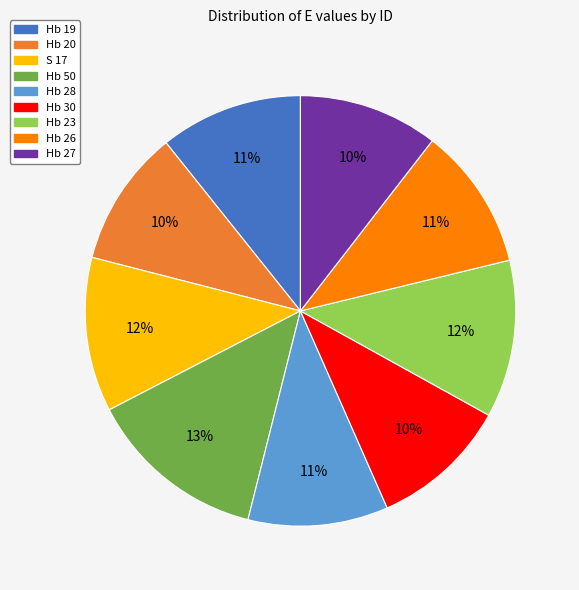

Combined, do Hb 50 and Hb 28 account for over 50%?

No